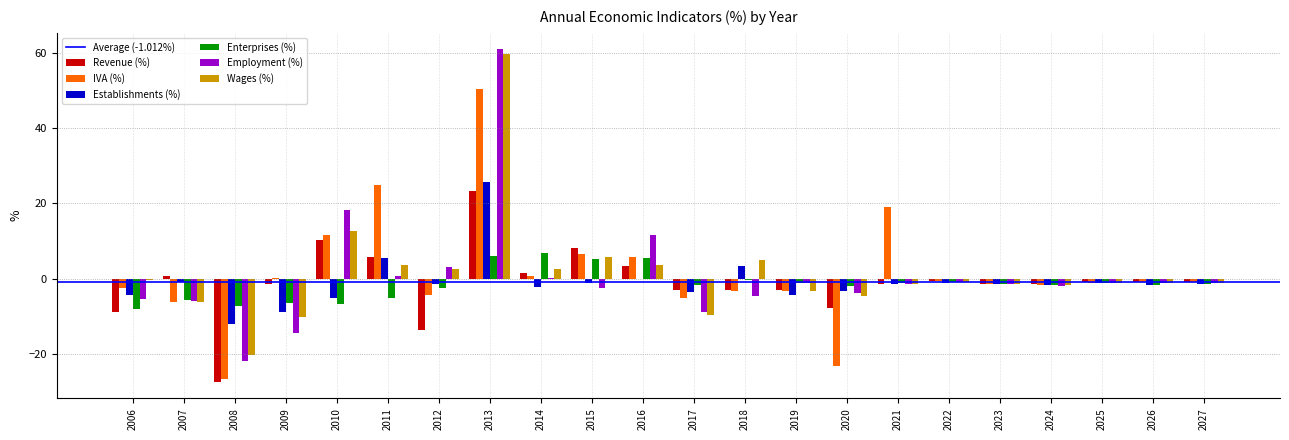

The Establishments (%) series shows -4.3 at 2006. True or false?

True